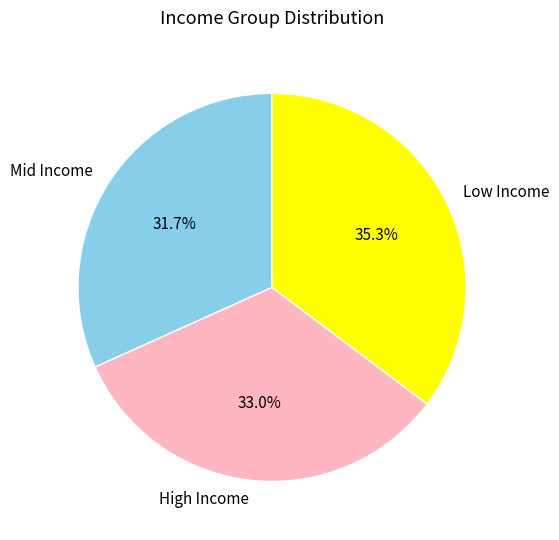

What is the largest slice in the pie chart?

Low Income